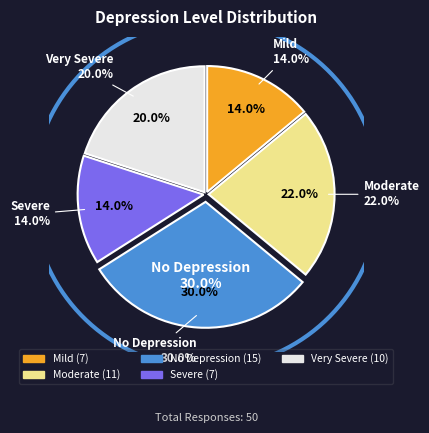

What percentage is NOT represented by Moderate?

78.0%